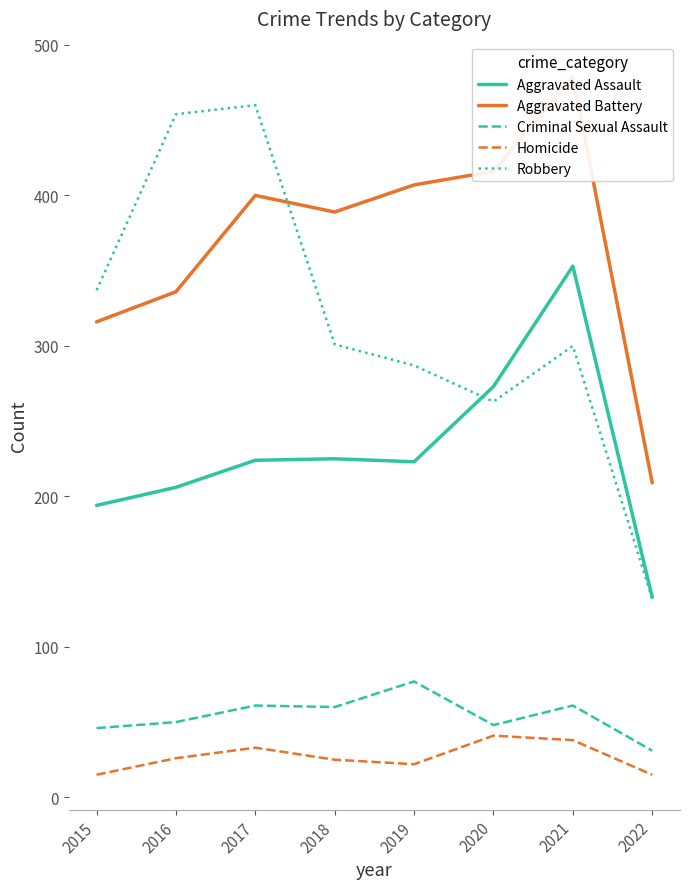

Reading left to right, list all the values displayed in this chart.

Aggravated Assault: 2015=194	2016=206	2017=224	2018=225	2019=223	2020=273	2021=353	2022=133
Aggravated Battery: 2015=316	2016=336	2017=400	2018=389	2019=407	2020=416	2021=479	2022=209
Criminal Sexual Assault: 2015=46	2016=50	2017=61	2018=60	2019=77	2020=48	2021=61	2022=31
Homicide: 2015=15	2016=26	2017=33	2018=25	2019=22	2020=41	2021=38	2022=15
Robbery: 2015=337	2016=454	2017=460	2018=301	2019=287	2020=263	2021=300	2022=132